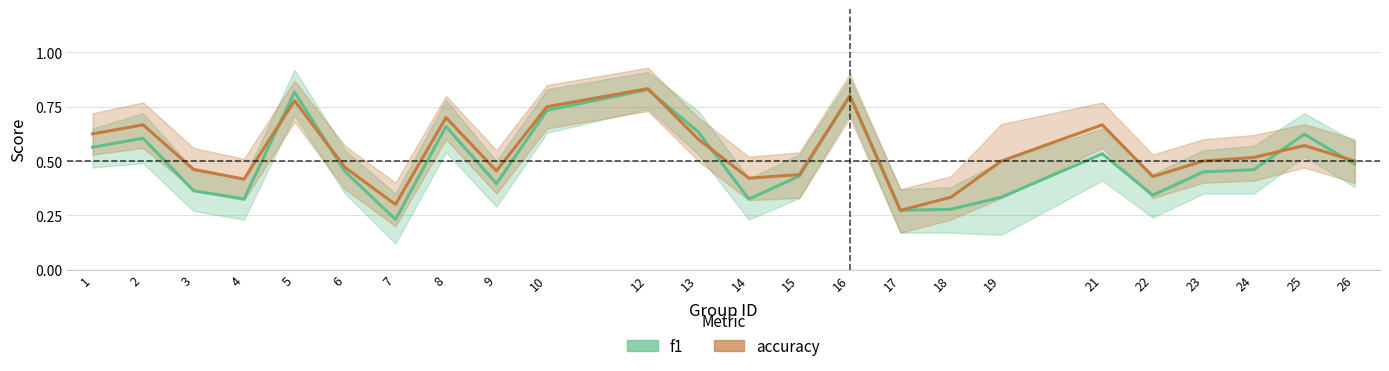

True or false: accuracy and f1 intersect in this chart.

True